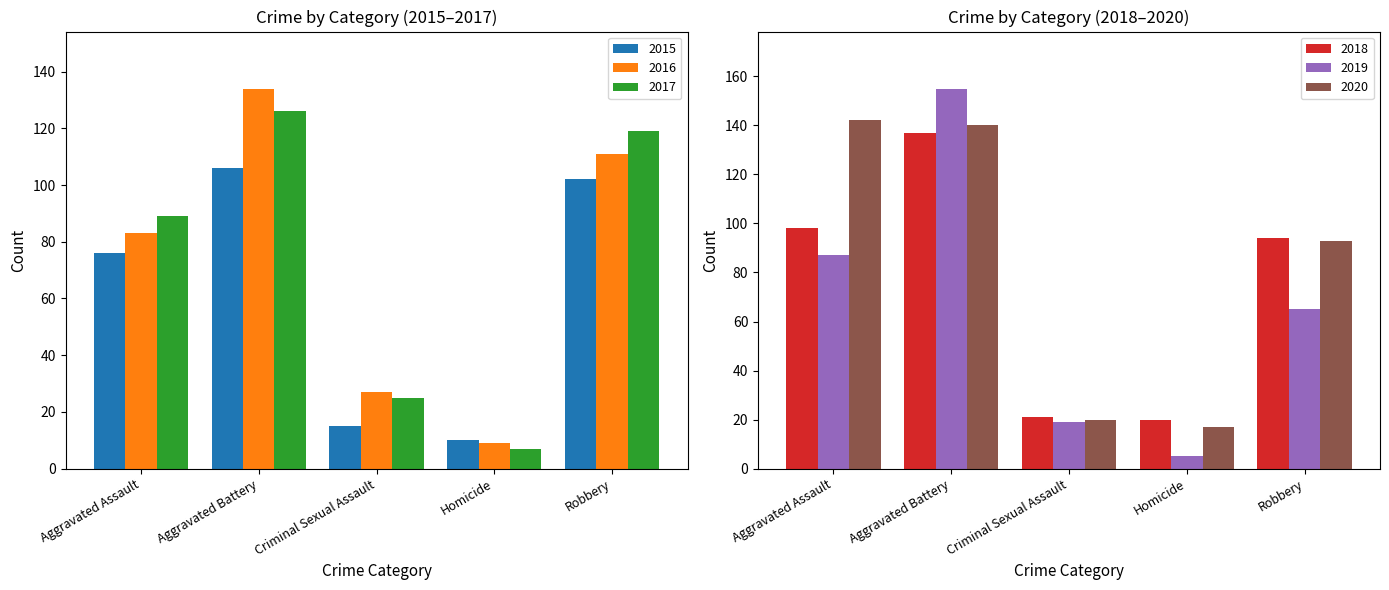

What is the label of the 4th bar from the left?

Homicide